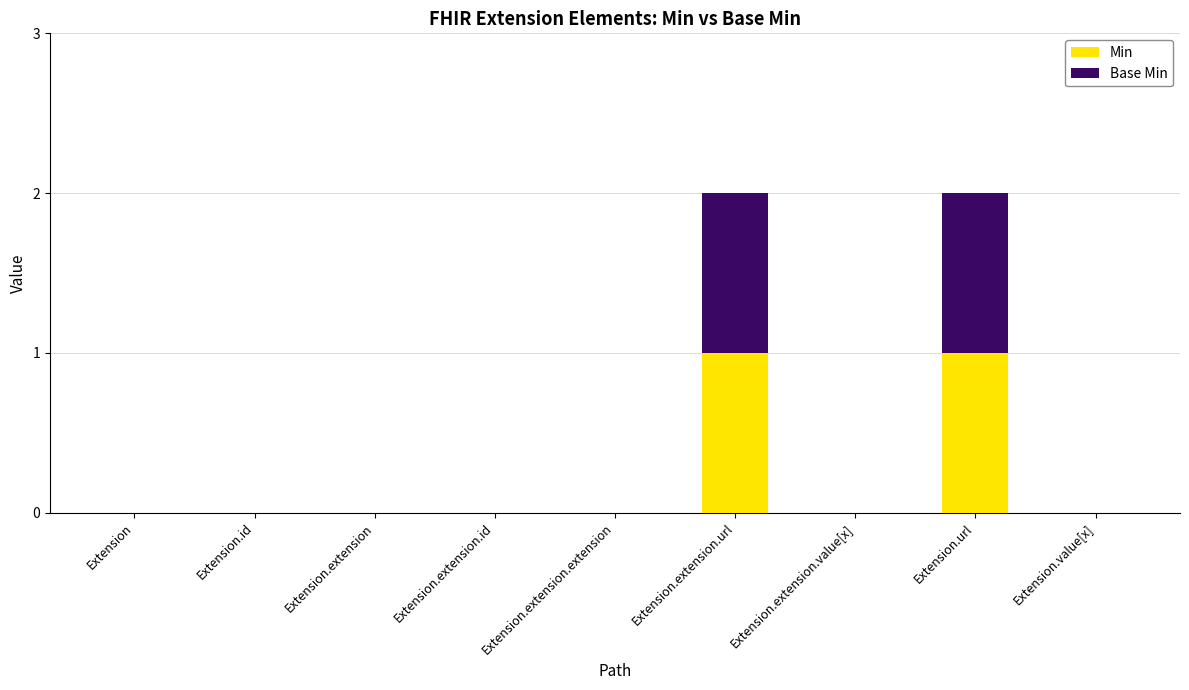

True or false: Min has a value of 0 at Extension.

True